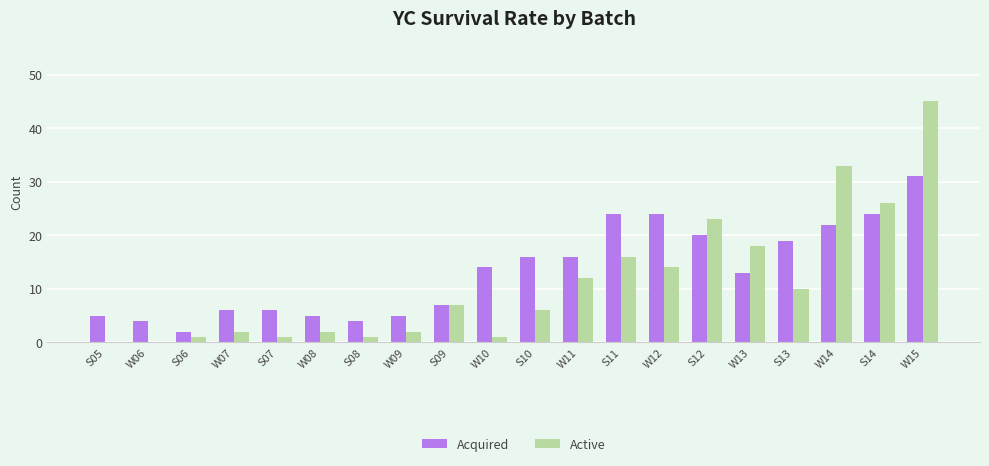

At which category is the sum across all series the highest?

W15